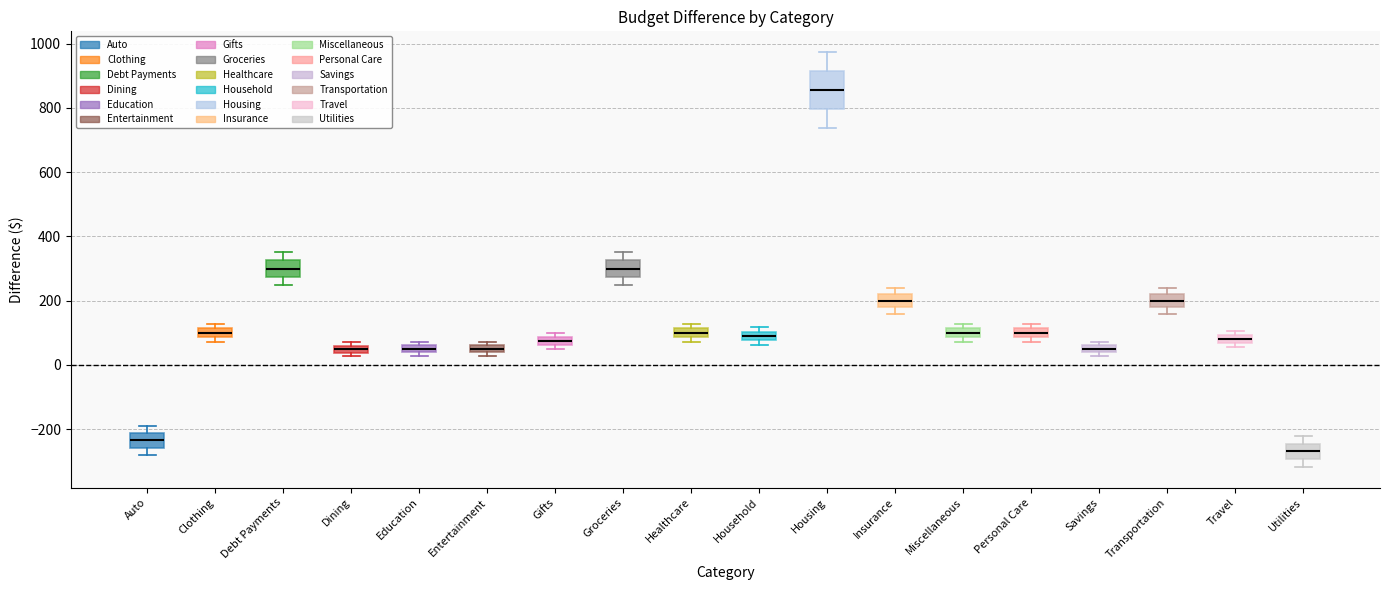

Where is the lower edge of the box for Transportation on the y-axis? The values are not printed on the chart, so give them approximately, as read against the axis.

180